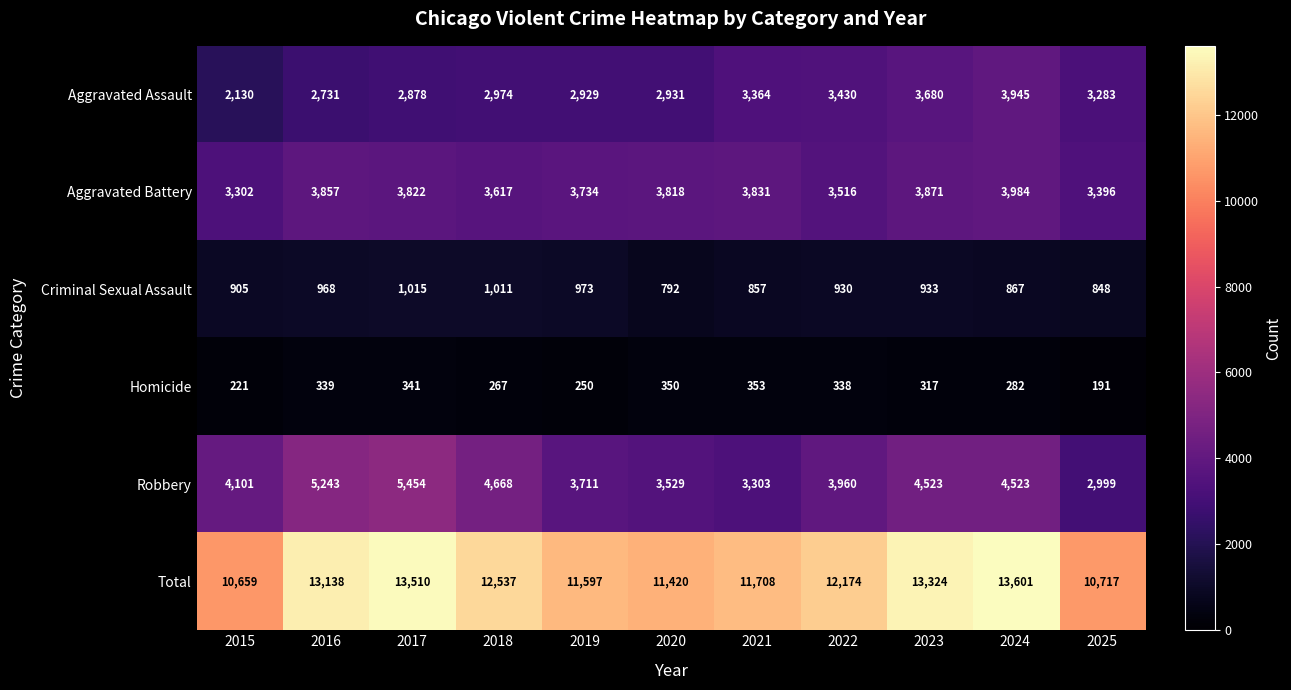

What is the difference between the Homicide values at 2018 and 2023?

50